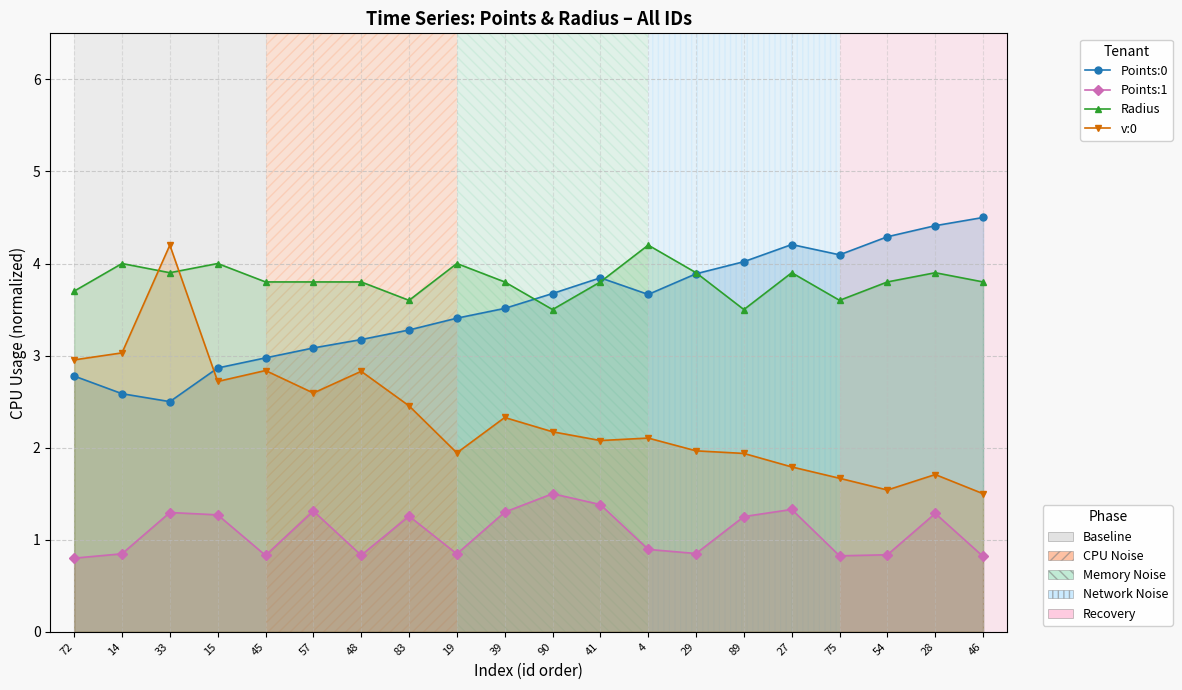

How many values in the v:0 series exceed 2?

12